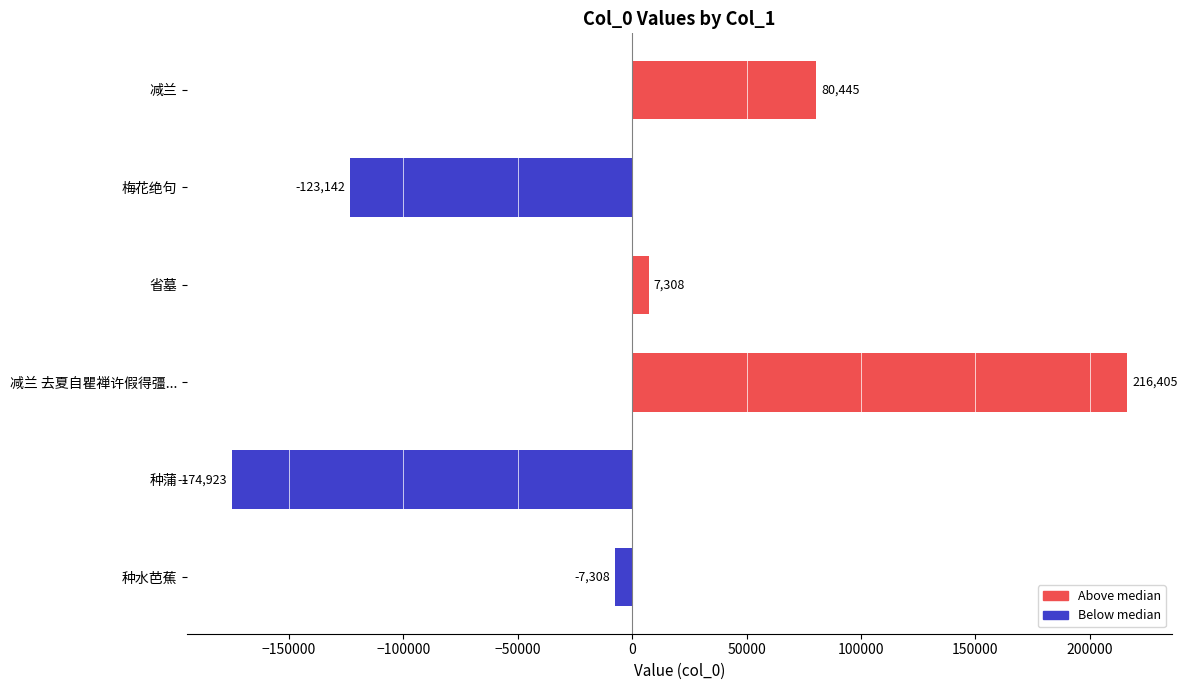

What is the sum of all values?

-1215